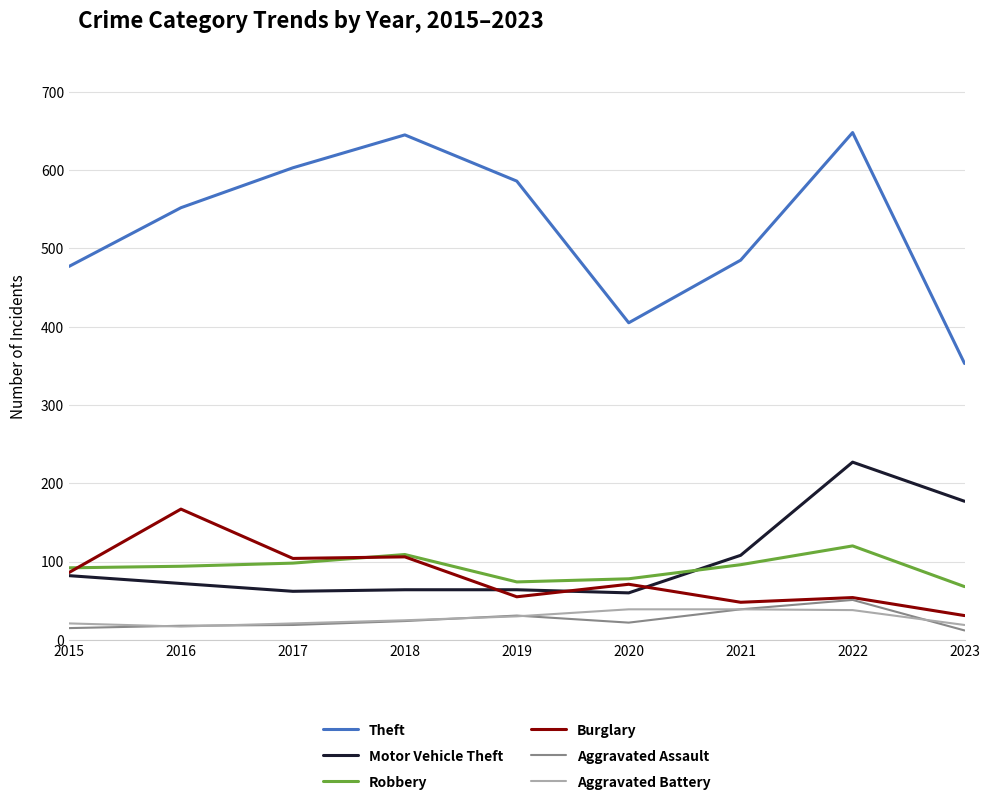

At which label is Motor Vehicle Theft closest to 143?

2023